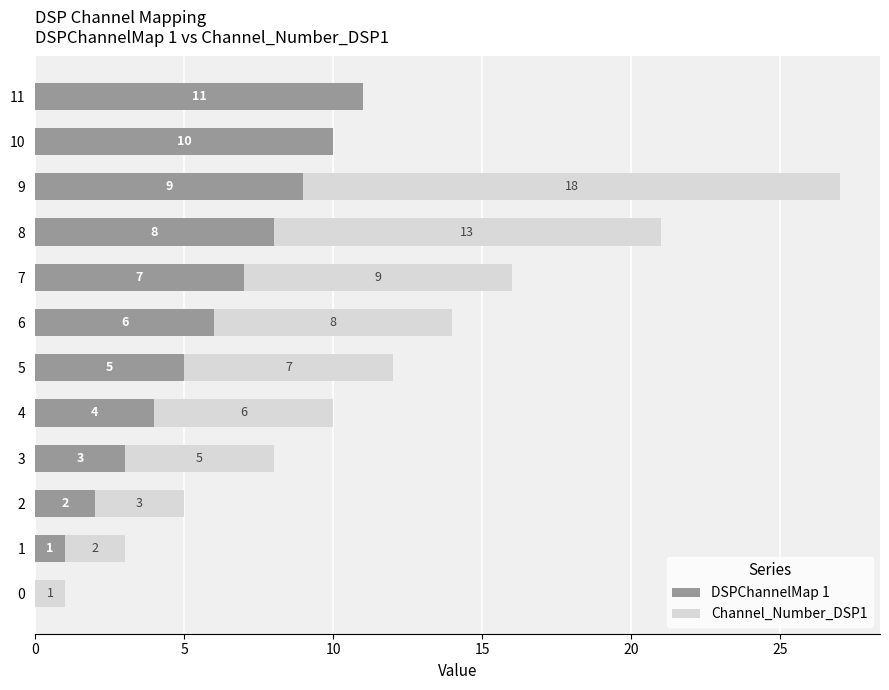

True or false: DSPChannelMap 1 has a value of 3 at 2.

False